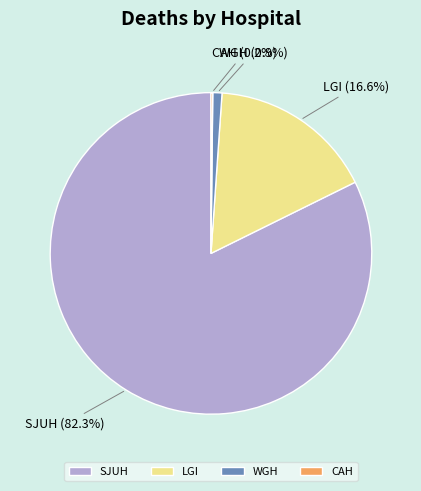

Does WGH represent more than half of the total?

No